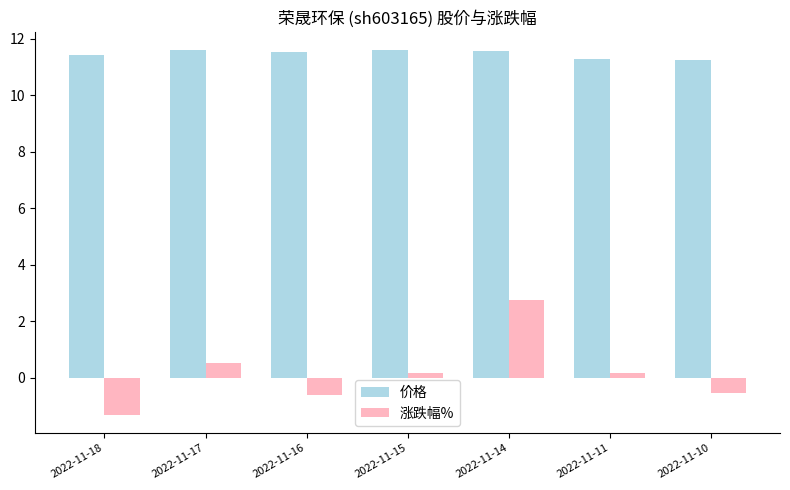

What is the minimum value shown in the chart?

-1.3